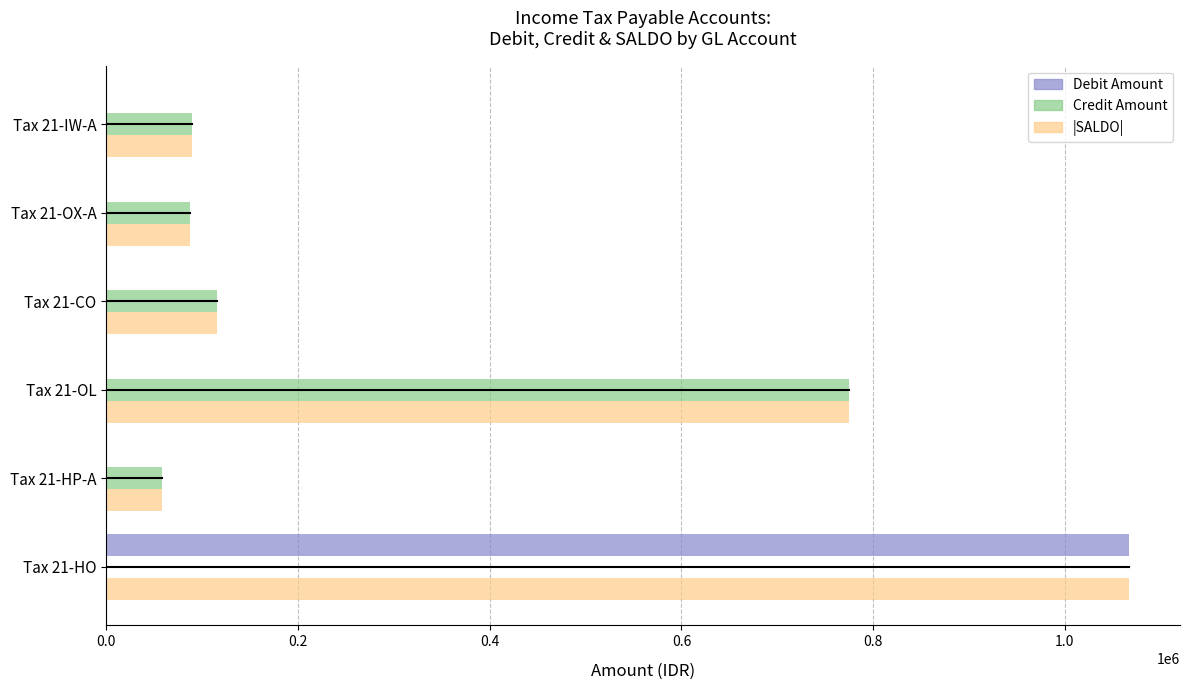

The value of Debit Amount at Tax 21-HO is 1066690.0. True or false?

True